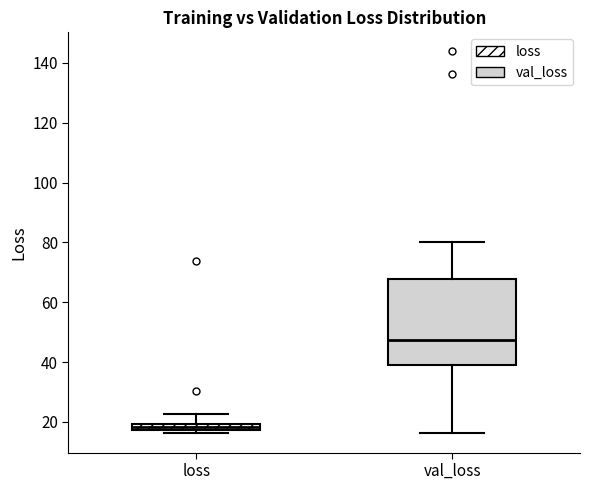

Comparing the boxes themselves (not the whiskers), which one is the tallest?

val_loss